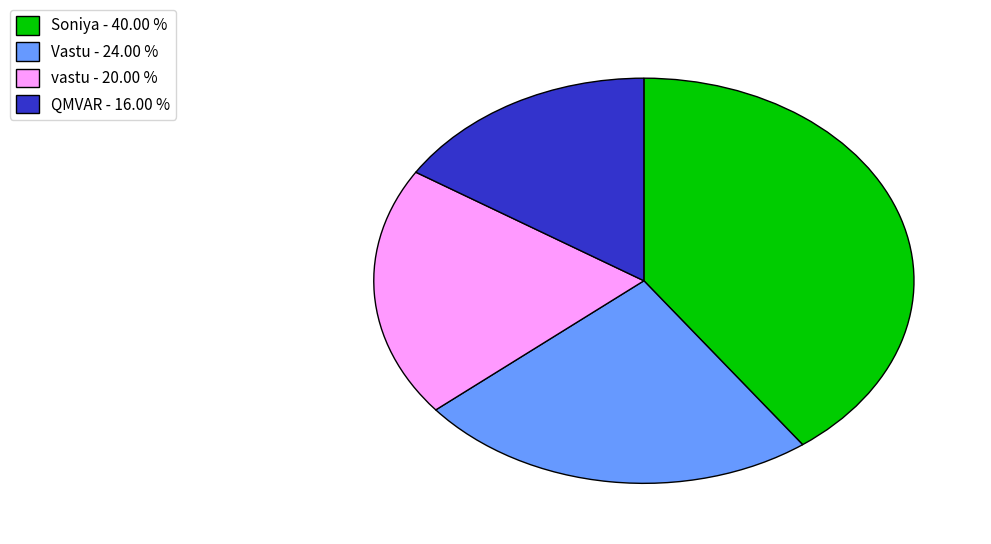

Approximately how many times larger is the value at QMVAR - 16.00 % compared to Vastu - 24.00 %?

0.7